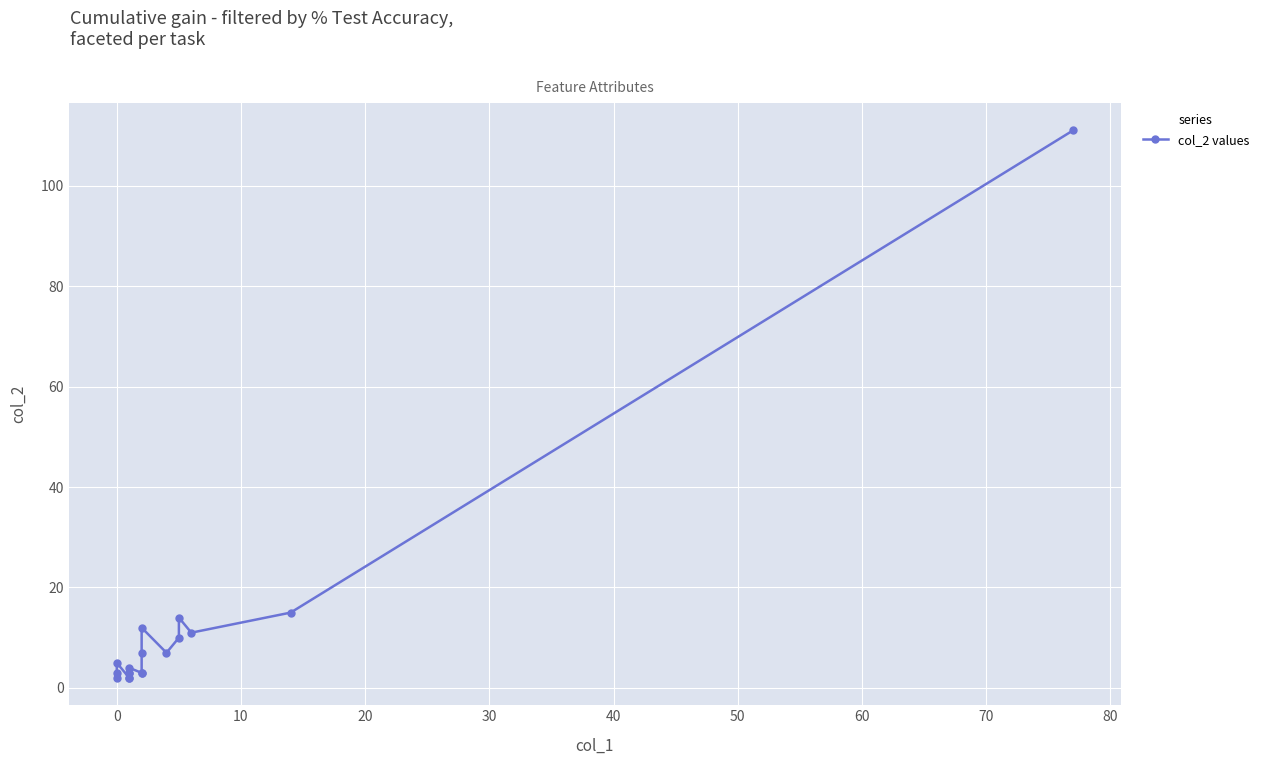

What is the difference between the maximum and minimum values?

109